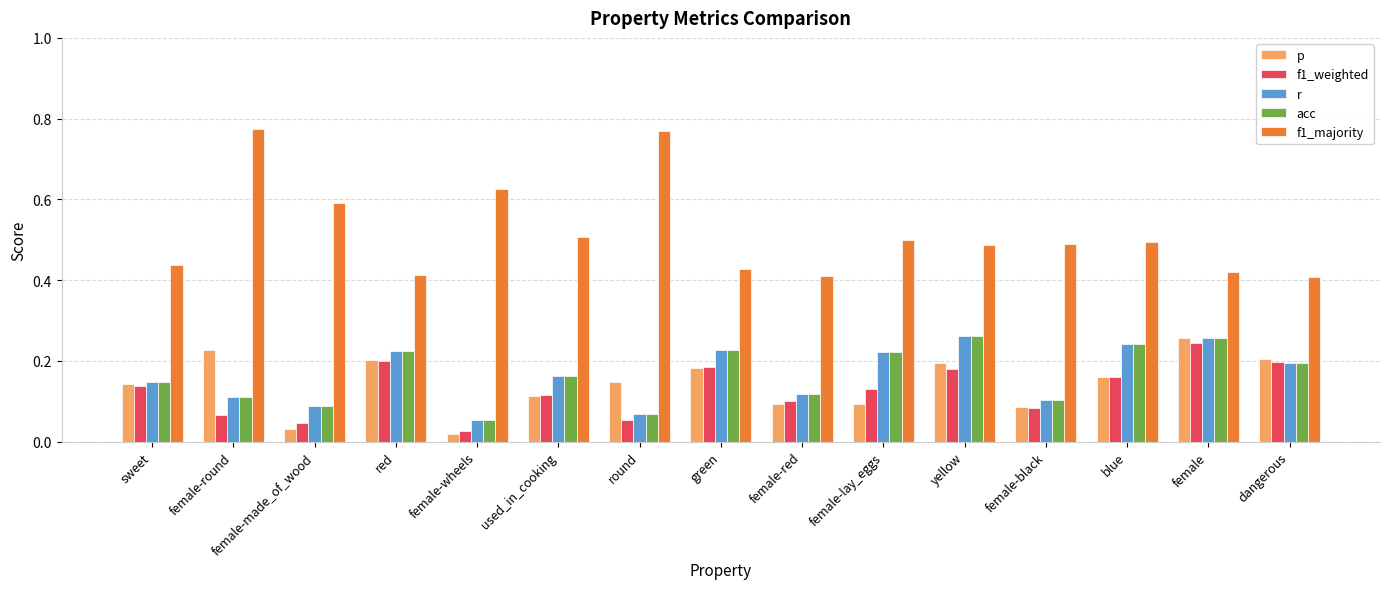

Which series has the largest range (max minus min)?

f1_majority